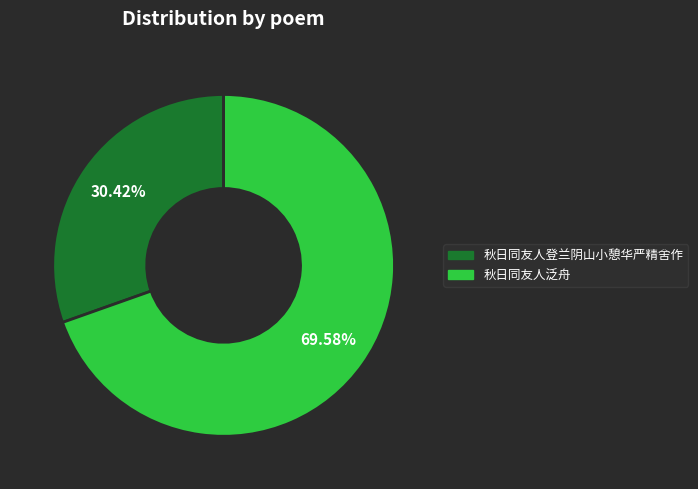

Between 秋日同友人登兰阴山小憩华严精舍作 and 秋日同友人泛舟, which is larger?

秋日同友人泛舟